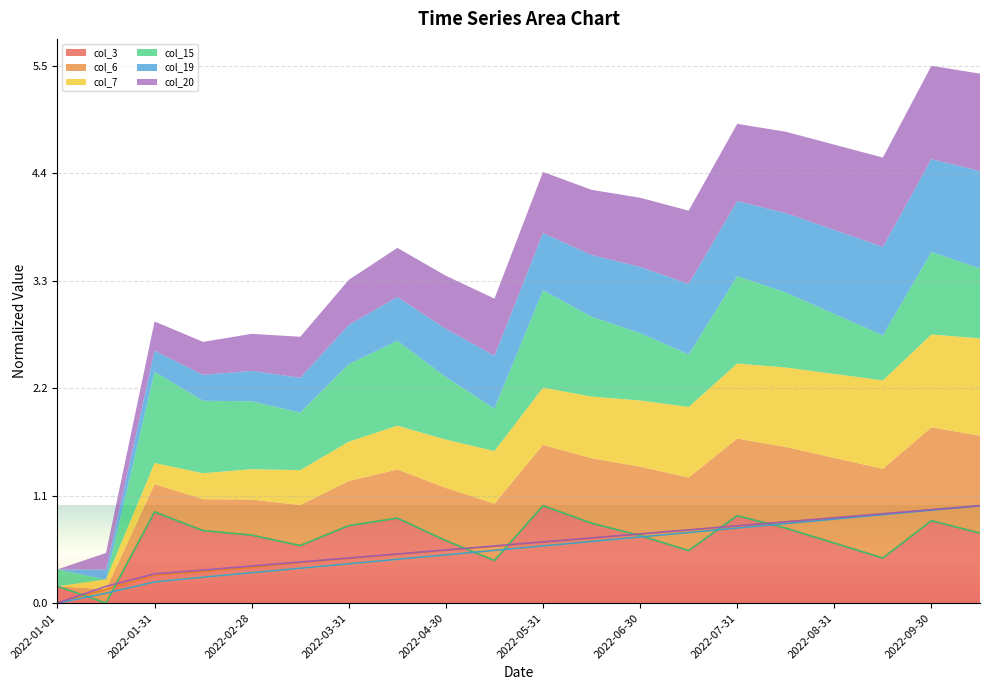

Reading left to right, list all the values displayed in this chart.

col_3: 0.2	0.0	0.9	0.7	0.7	0.6	0.8	0.9	0.6	0.4	1.0	0.8	0.7	0.5	0.9	0.8	0.6	0.5	0.8	0.7
col_6: 0.0	0.1	0.3	0.3	0.4	0.4	0.5	0.5	0.5	0.6	0.6	0.7	0.7	0.8	0.8	0.8	0.9	0.9	1.0	1.0
col_7: 0.0	0.1	0.2	0.3	0.3	0.4	0.4	0.4	0.5	0.5	0.6	0.6	0.7	0.7	0.8	0.8	0.9	0.9	1.0	1.0
col_15: 0.2	0.0	0.9	0.7	0.7	0.6	0.8	0.9	0.6	0.4	1.0	0.8	0.7	0.5	0.9	0.8	0.6	0.5	0.8	0.7
col_19: 0.0	0.1	0.2	0.3	0.3	0.4	0.4	0.4	0.5	0.5	0.6	0.6	0.7	0.7	0.8	0.8	0.9	0.9	1.0	1.0
col_20: 0.0	0.2	0.3	0.3	0.4	0.4	0.5	0.5	0.5	0.6	0.6	0.7	0.7	0.8	0.8	0.8	0.9	0.9	1.0	1.0